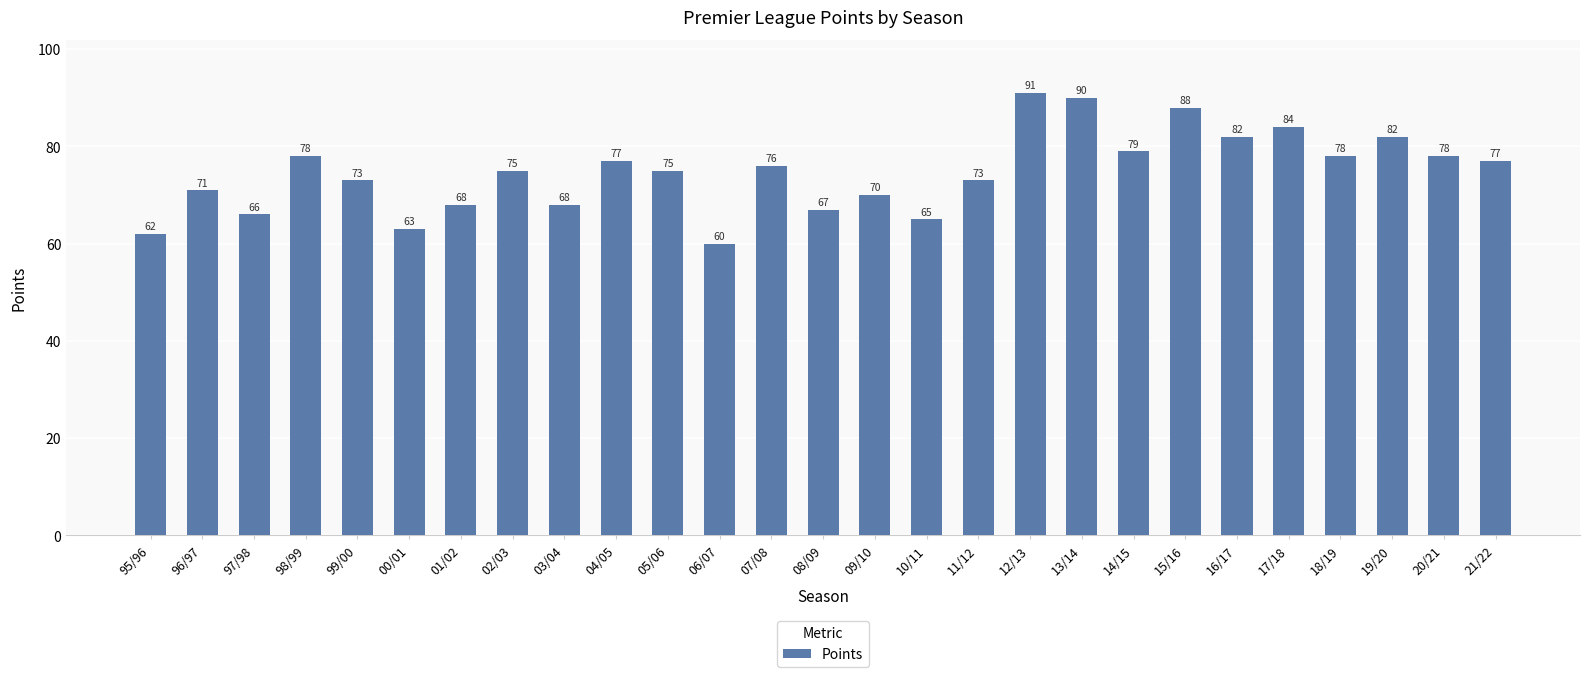

The value at 21/22 is 31. True or false?

False